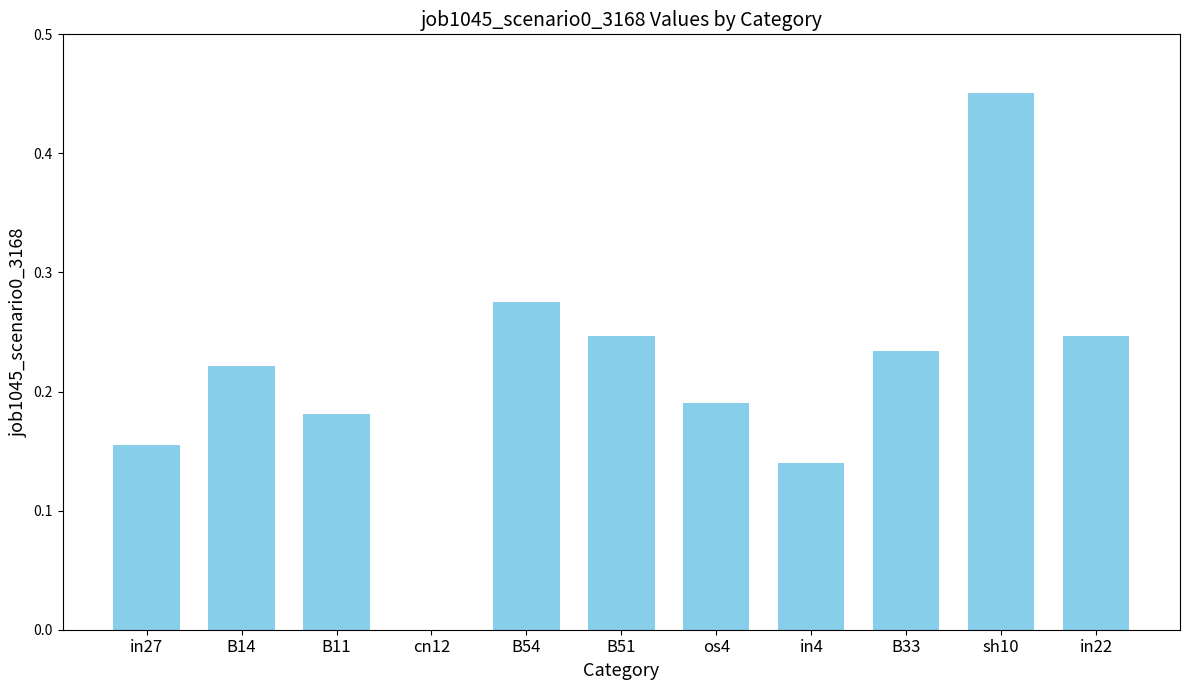

At which category does the chart reach its peak across all series?

sh10